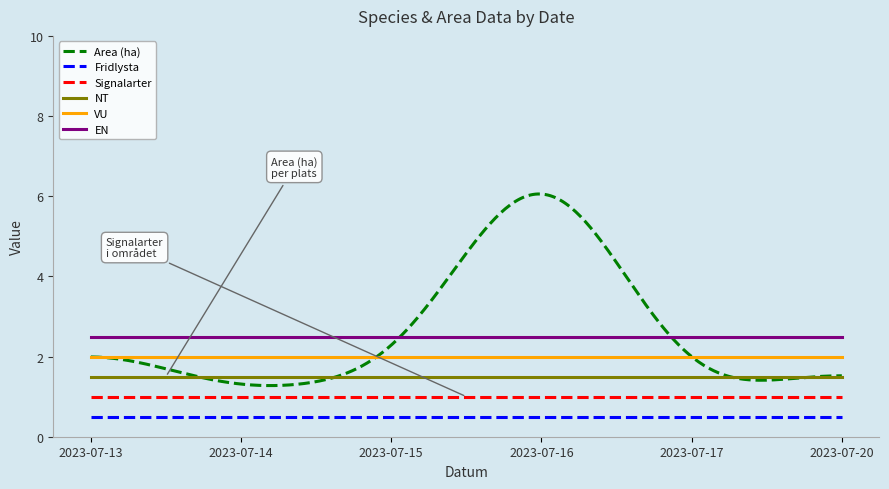

List the series in order of their peak value, lowest first.

Fridlysta, Signalarter, NT, VU, EN, Area (ha)